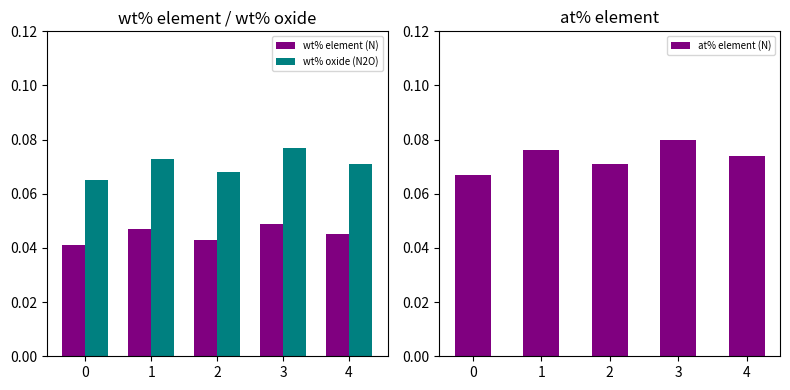

Reading right to left, extract all data points from this chart.

wt% element (N): 4=0.0	3=0.0	2=0.0	1=0.0	0=0.0
wt% oxide (N2O): 4=0.1	3=0.1	2=0.1	1=0.1	0=0.1
at% element (N): 4=0.1	3=0.1	2=0.1	1=0.1	0=0.1